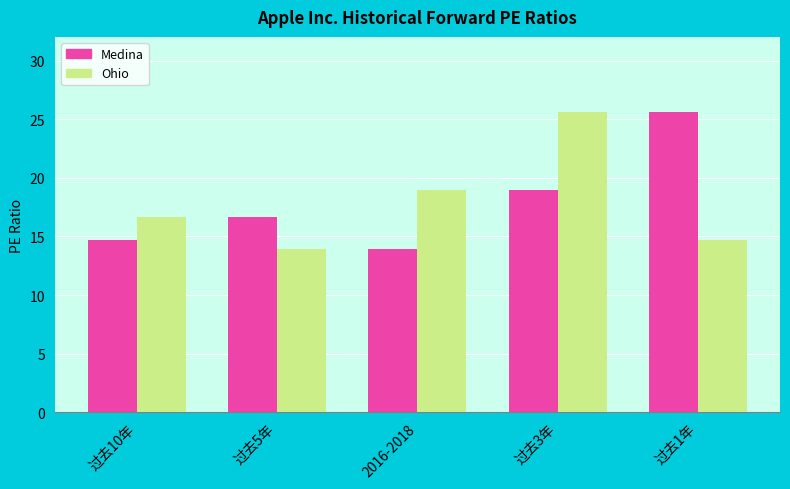

Is it true that Ohio equals 14.7 at 过去1年?

True